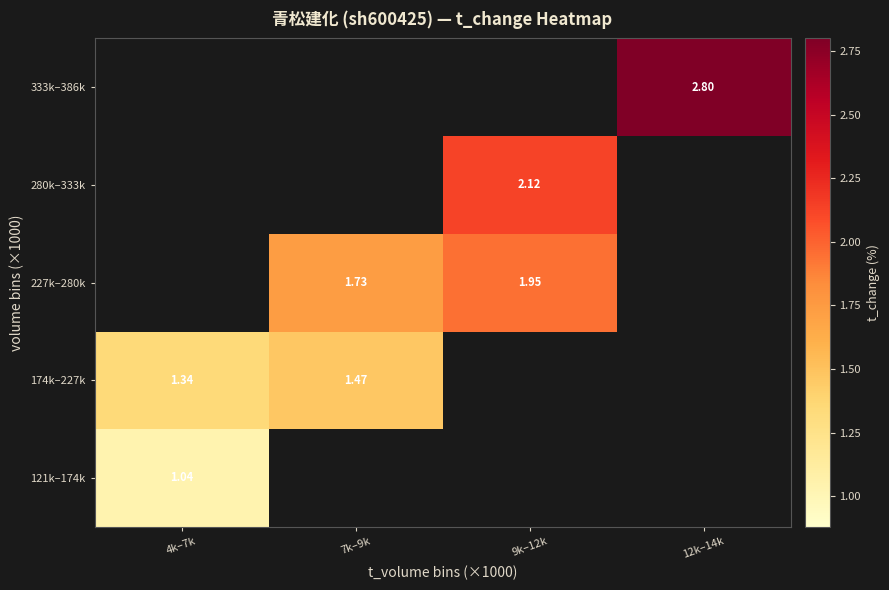

What is the spread (max minus min) of values at 4k–7k?

0.3